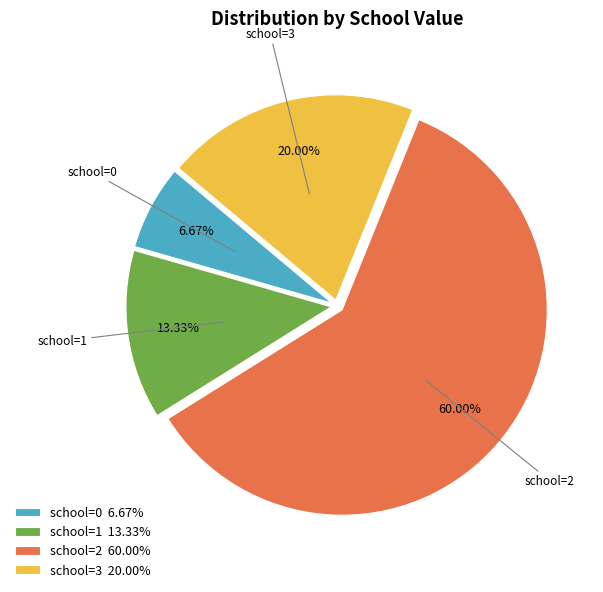

Combined, do school=0 6.67% and school=1 13.33% account for over 50%?

No